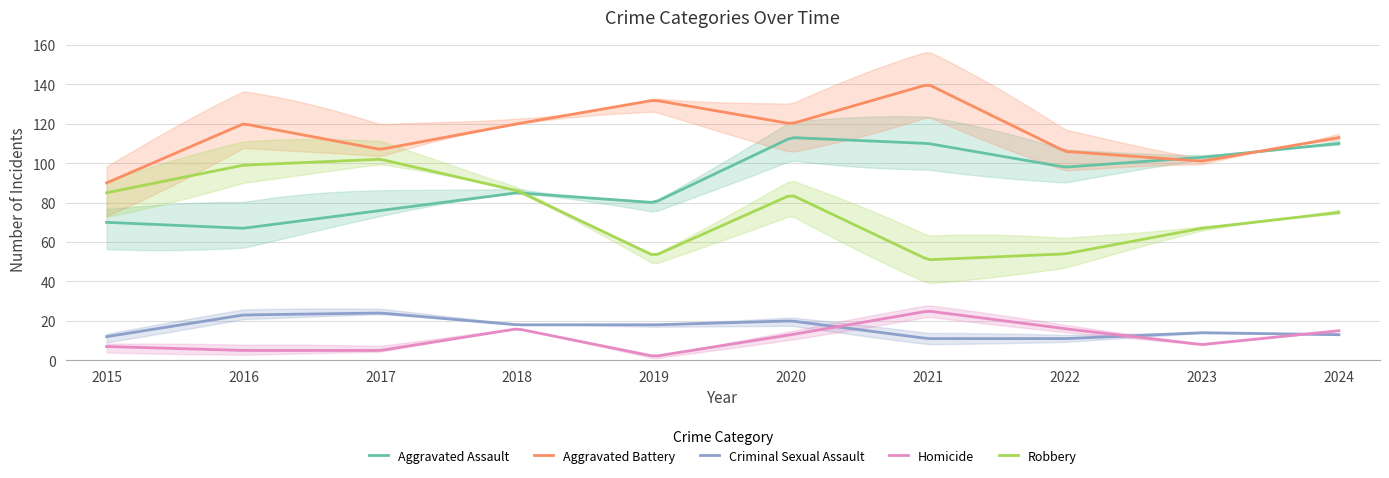

How many data points in Aggravated Assault are above 98?

4